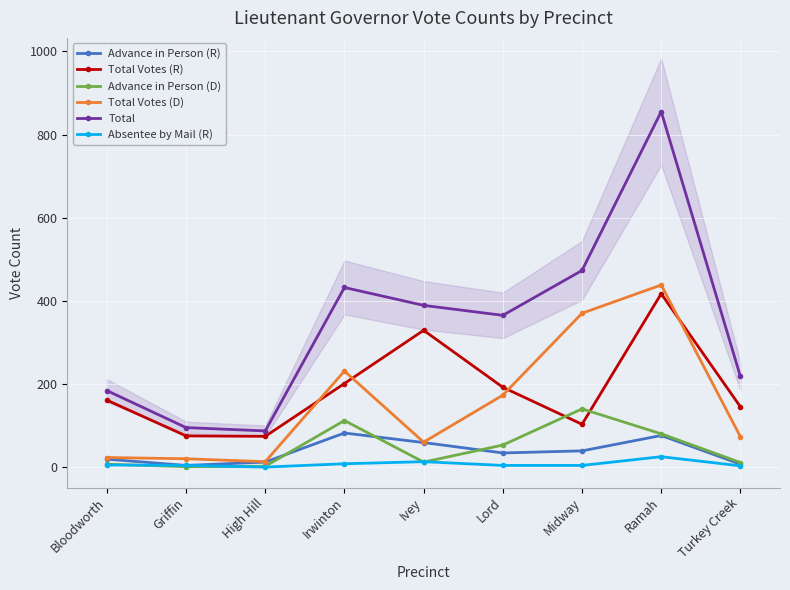

Is it true that Advance in Person (R) equals 7 at Griffin?

False